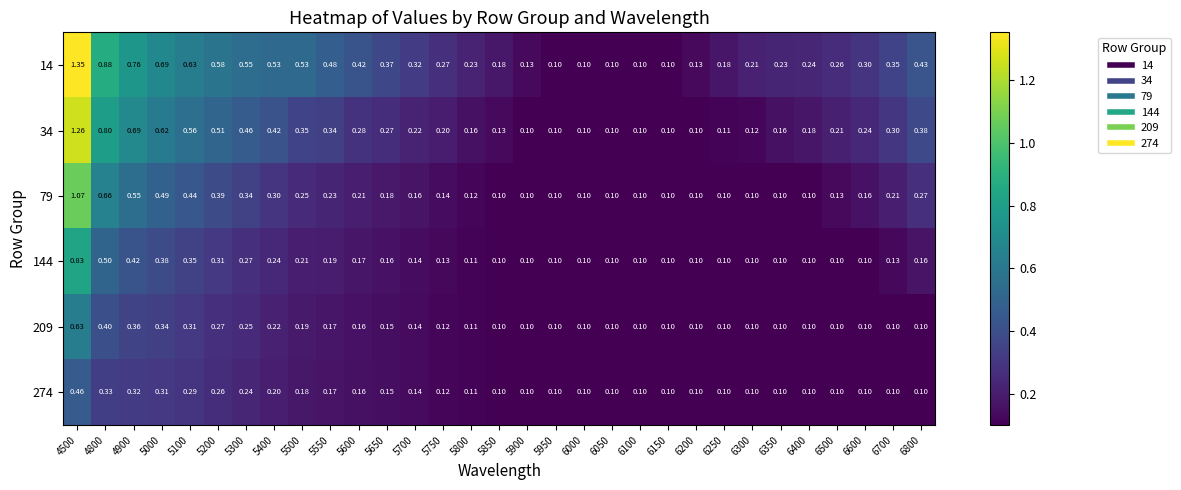

Is the value of 209 at 5100 greater than the value of 79 at 6500?

Yes